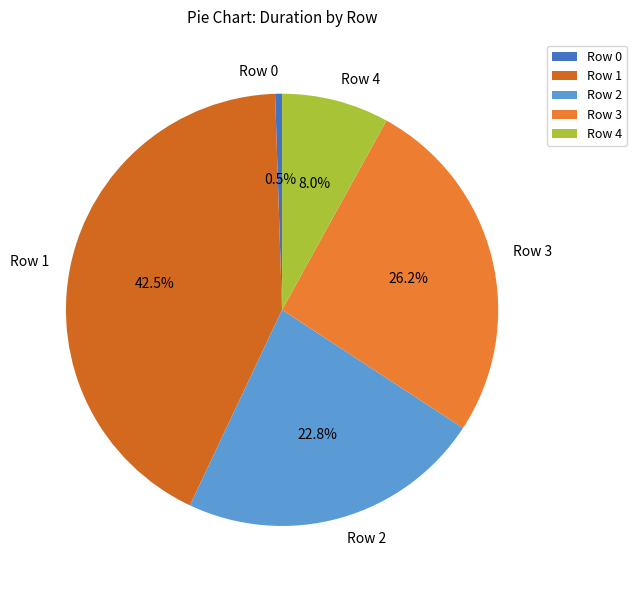

How much of the chart is everything except Row 1?

57.5%